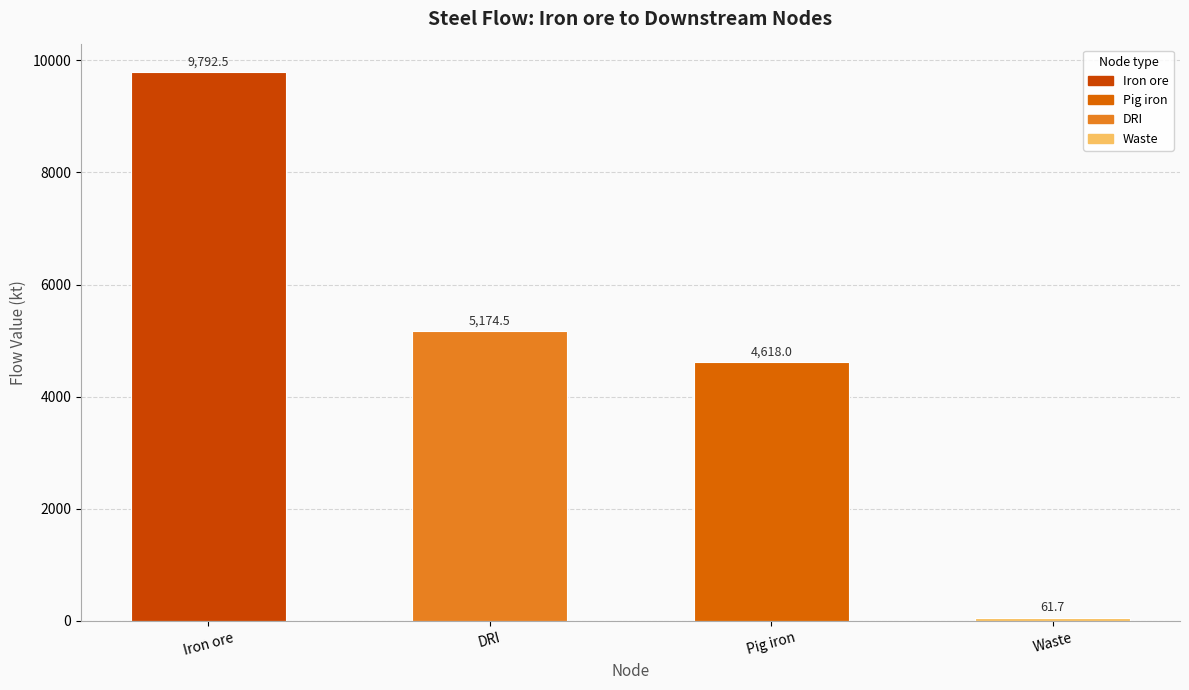

List the labels in order of value, largest first.

Iron ore, DRI, Pig iron, Waste